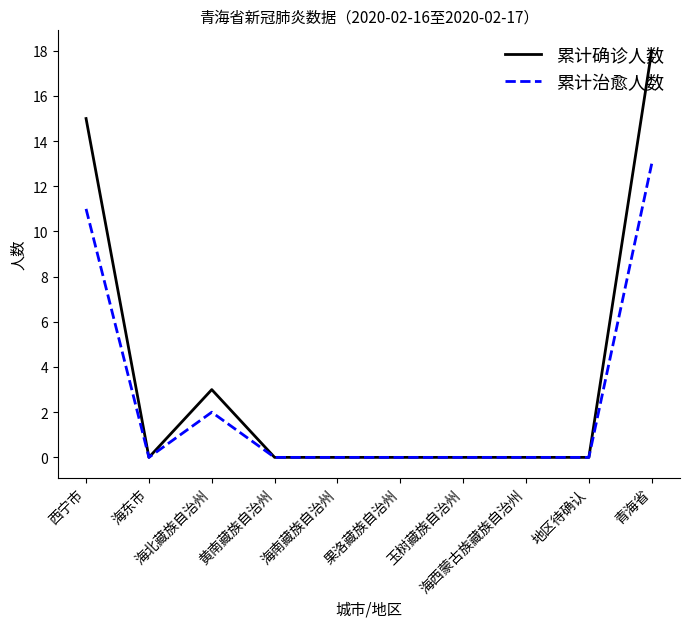

What is the greatest value displayed?

18